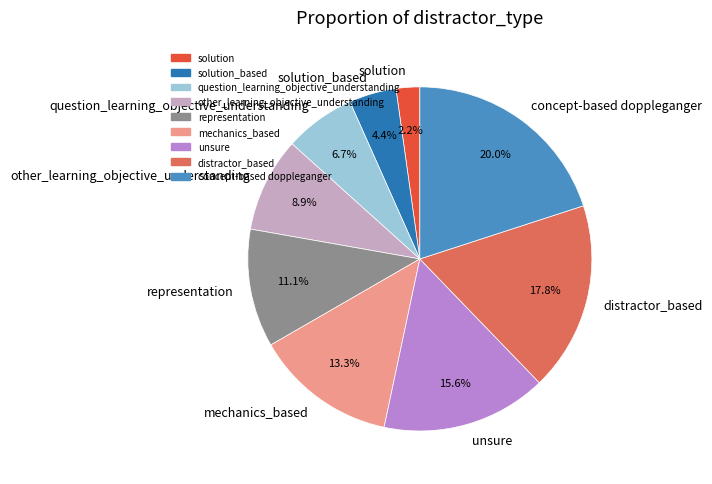

What is the ratio of the value at distractor_based to the value at unsure?

1.1